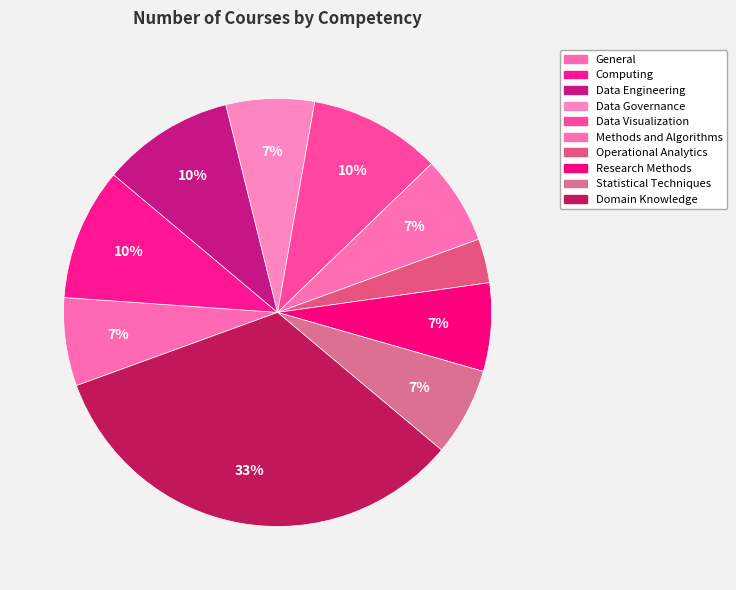

How many segments does this pie chart have?

10